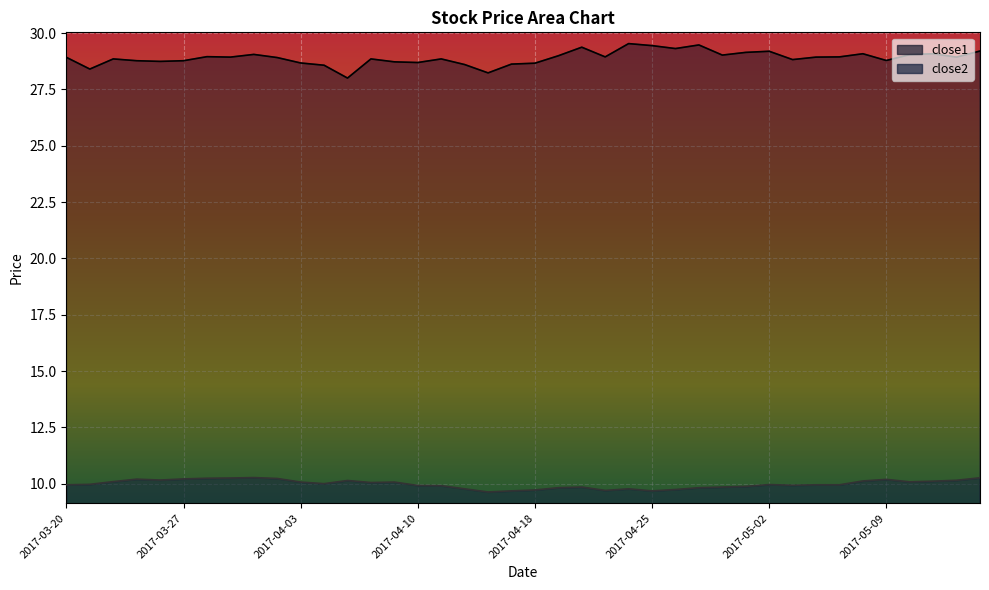

True or false: close1 and close2 intersect in this chart.

False